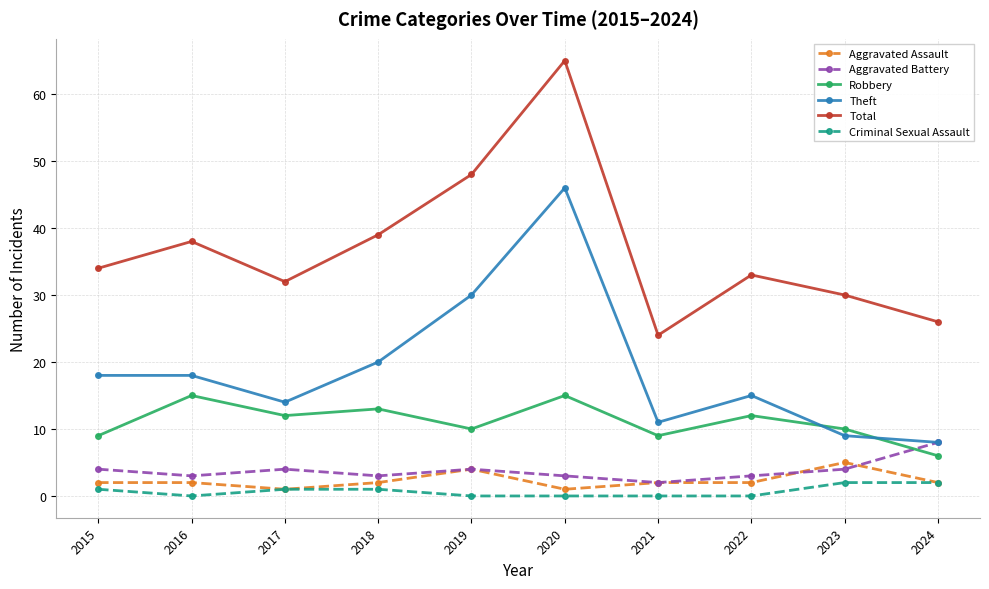

Which series has the widest spread of values?

Total